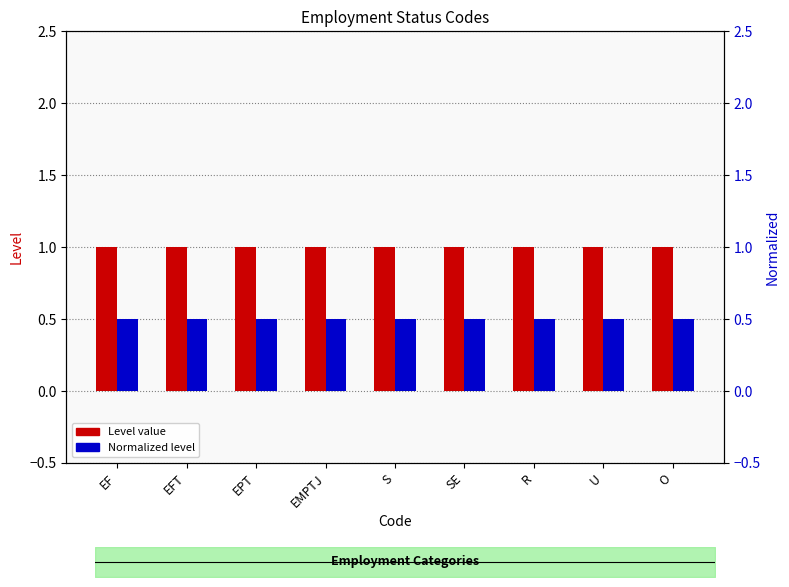

What is the label of the 7th bar from the right?

EPT